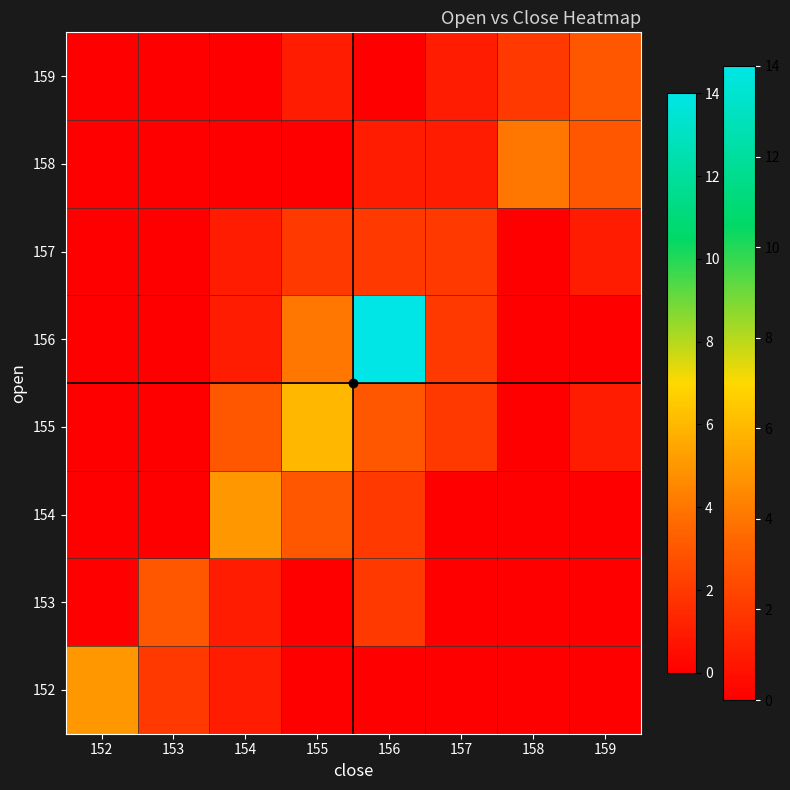

Rank the series at 159 from lowest to highest value.

152, 153, 154, 156, 155, 157, 158, 159